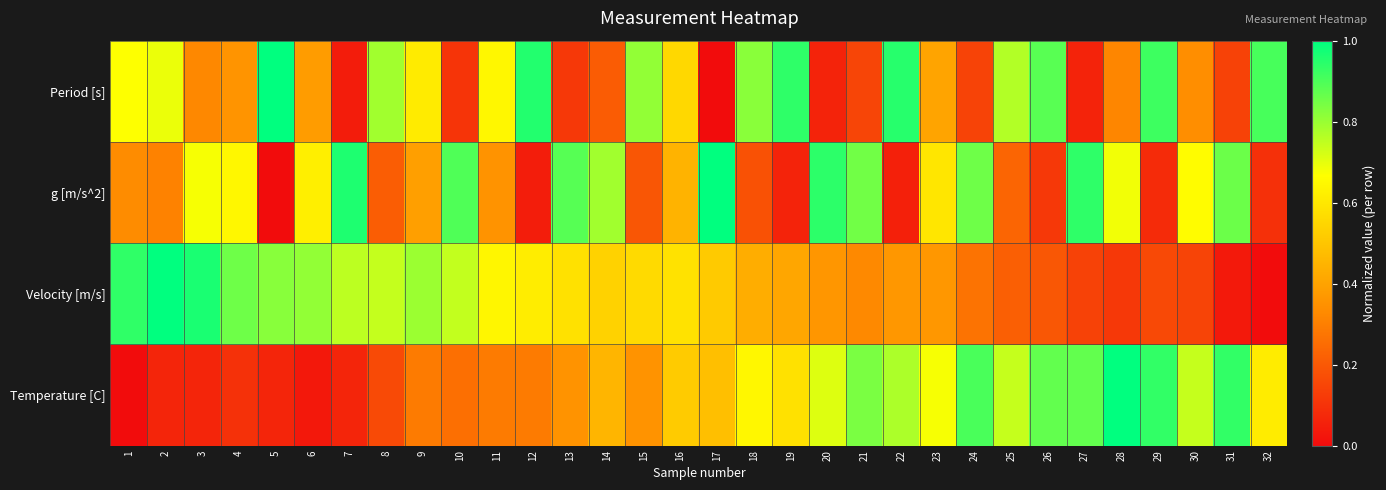

Rank the series at 6 from highest to lowest value.

Velocity [m/s], g [m/s^2], Period [s], Temperature [C]